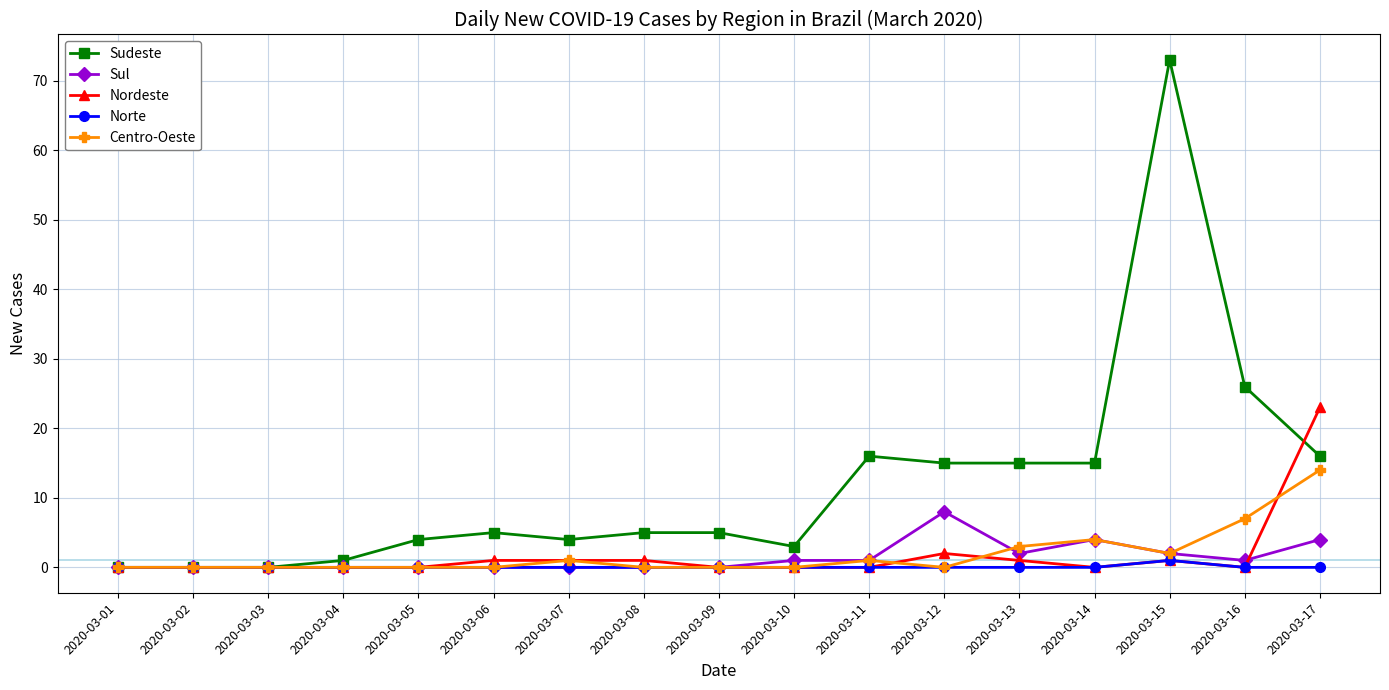

What is the value of the Sul point at the 17th from the left?

4